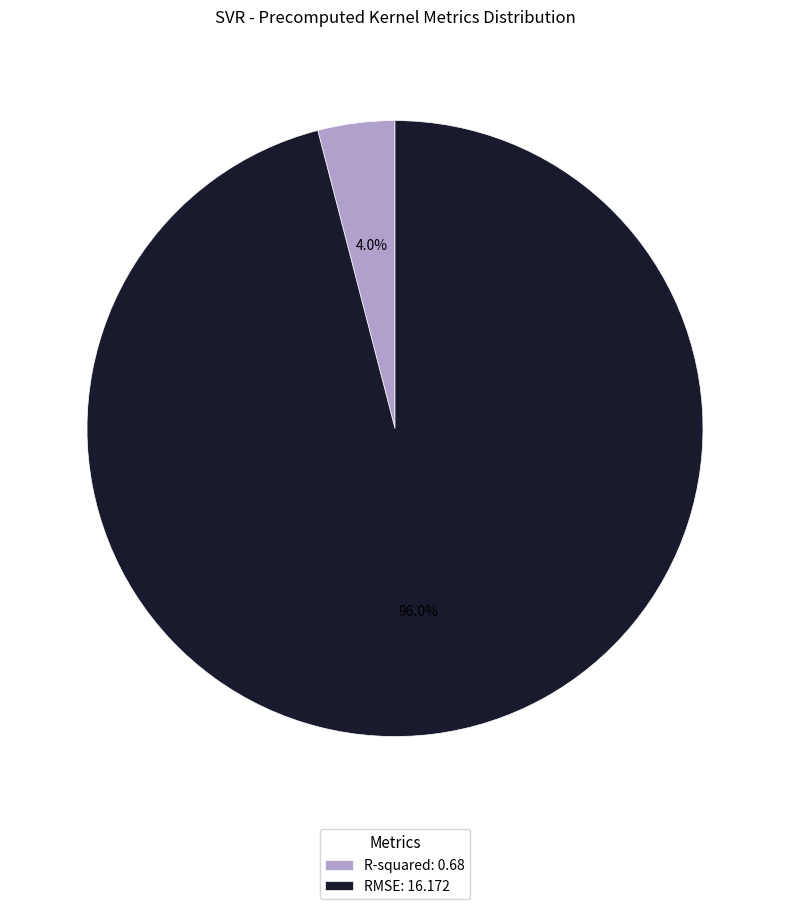

Which has a higher value, R-squared or RMSE?

RMSE